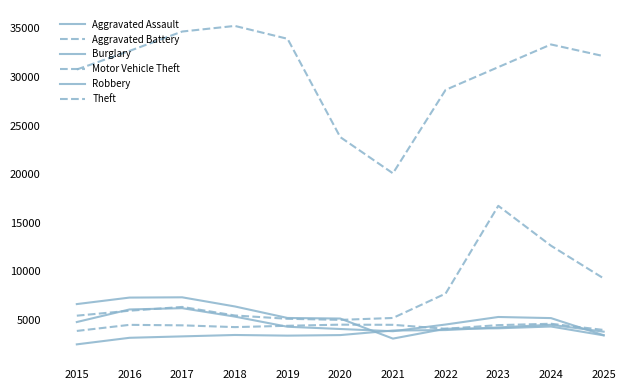

Where does the Theft series first go above 32145?

2016